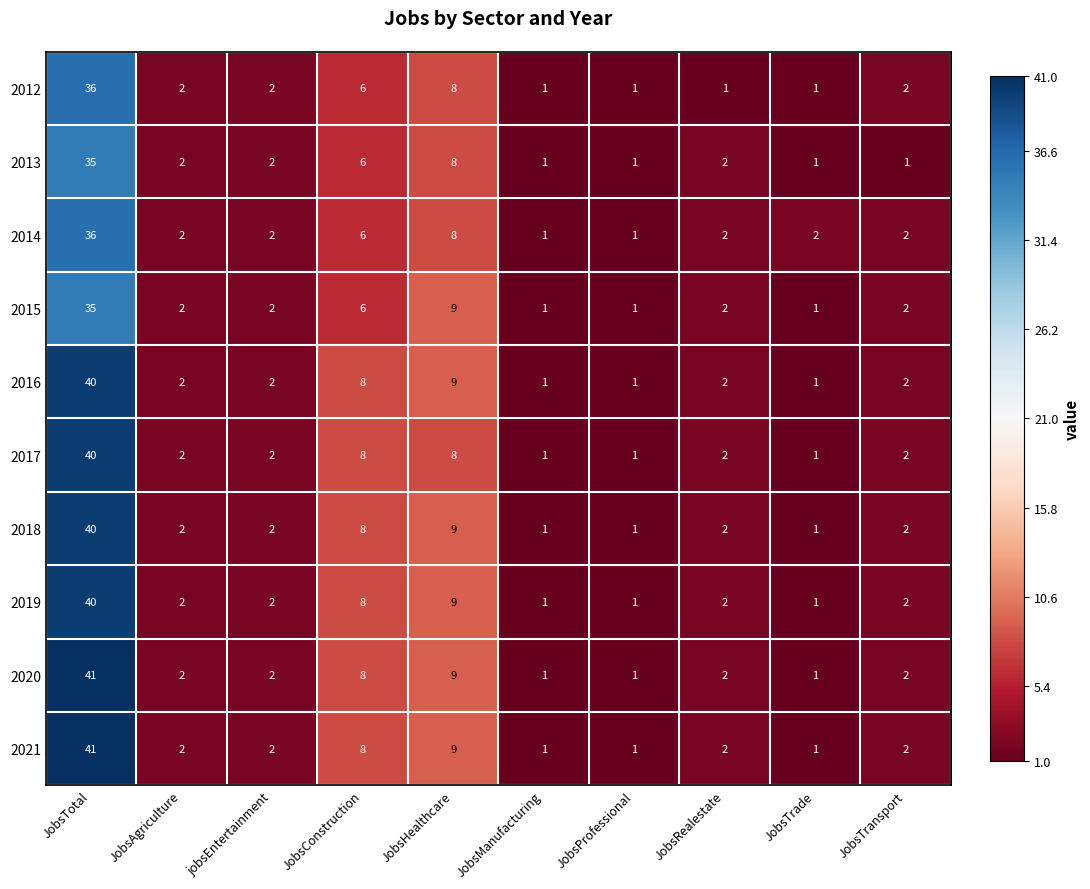

Which category has the highest value across all series?

JobsTotal